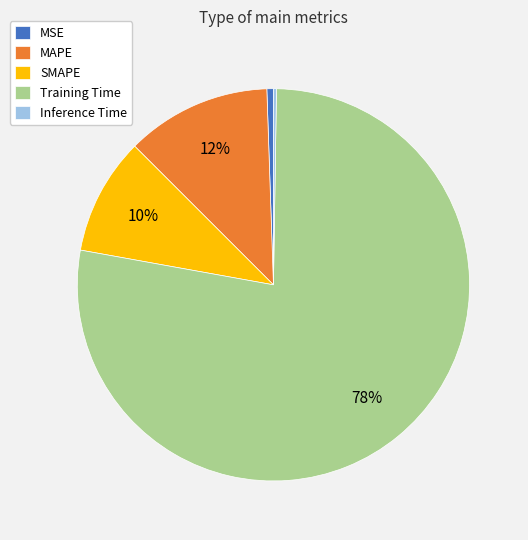

What is the largest slice in the pie chart?

Training Time